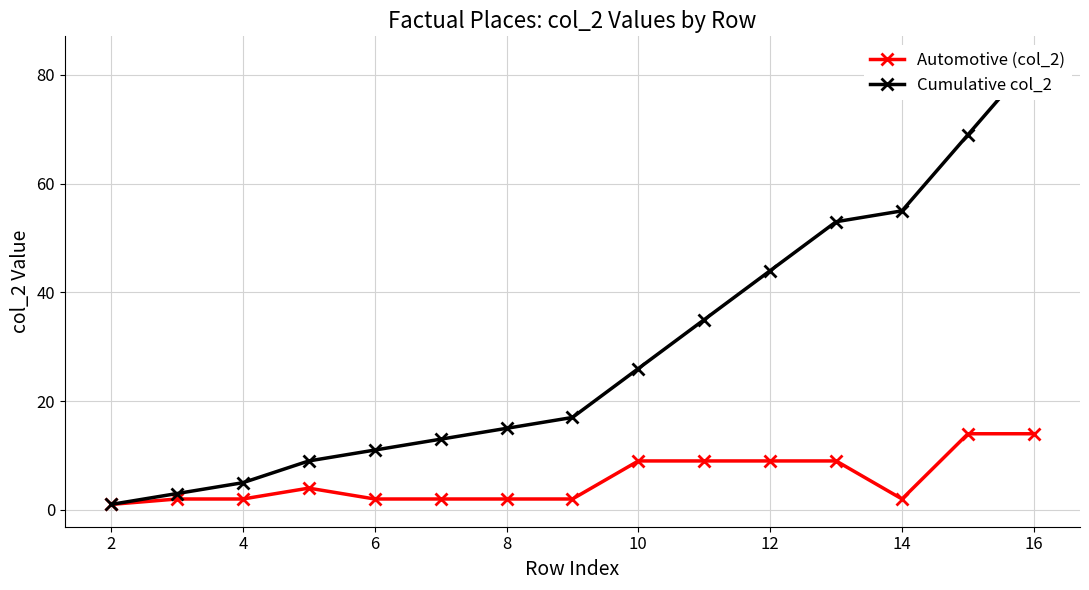

What is the highest value of the Cumulative col_2 series?

83